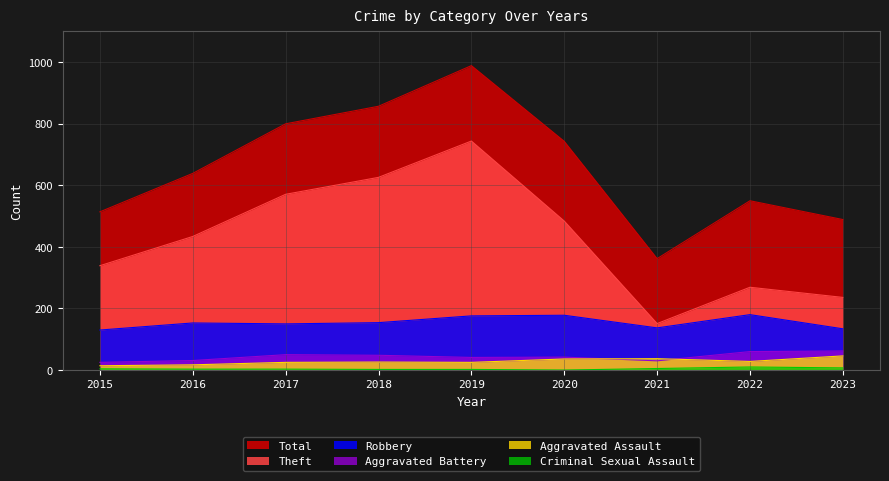

True or false: Criminal Sexual Assault and Aggravated Battery cross at least once.

False